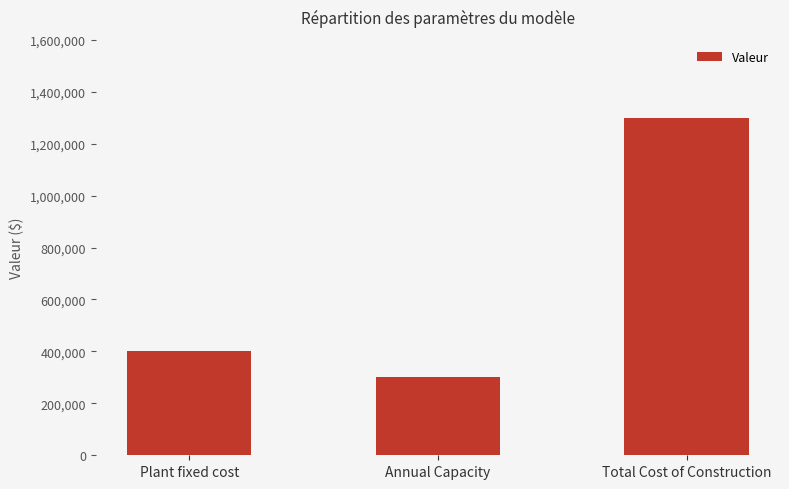

Reading left to right, extract all data points from this chart.

400000	300000	1300000